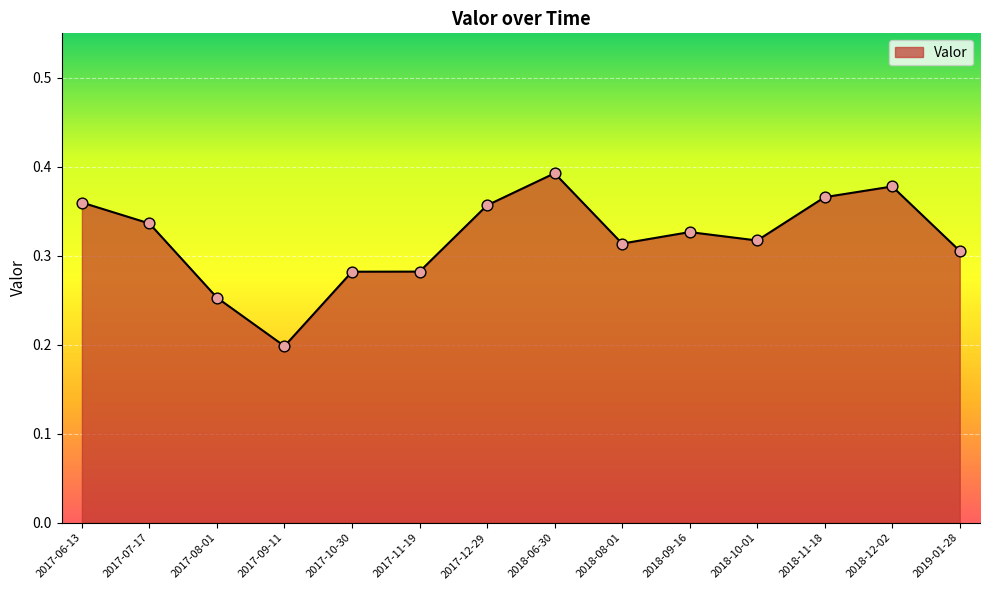

What is the change in value from 2017-10-30 to 2017-12-29?

+0.1